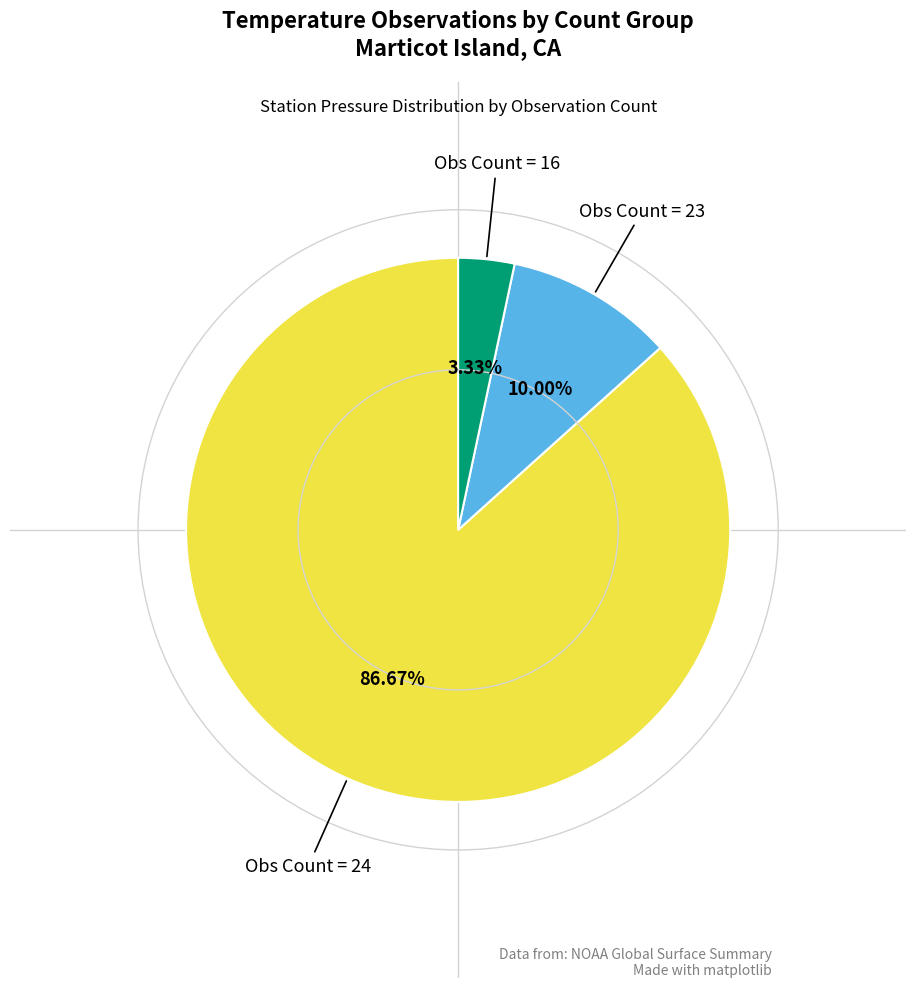

Is there a majority slice in this chart?

Yes